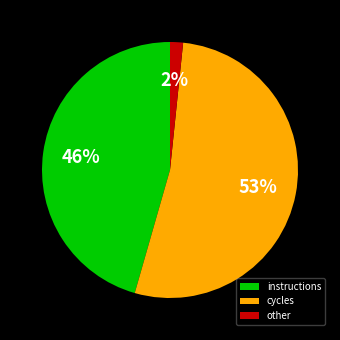

How many segments does this pie chart have?

3